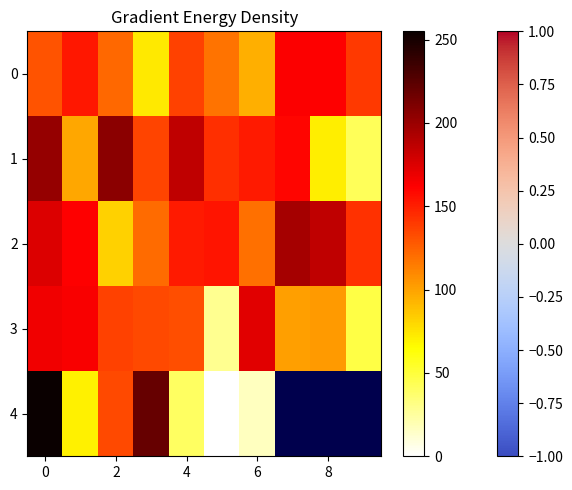

Rank the series by their average value, from lowest to highest.

3, 0, 1, 2, 4